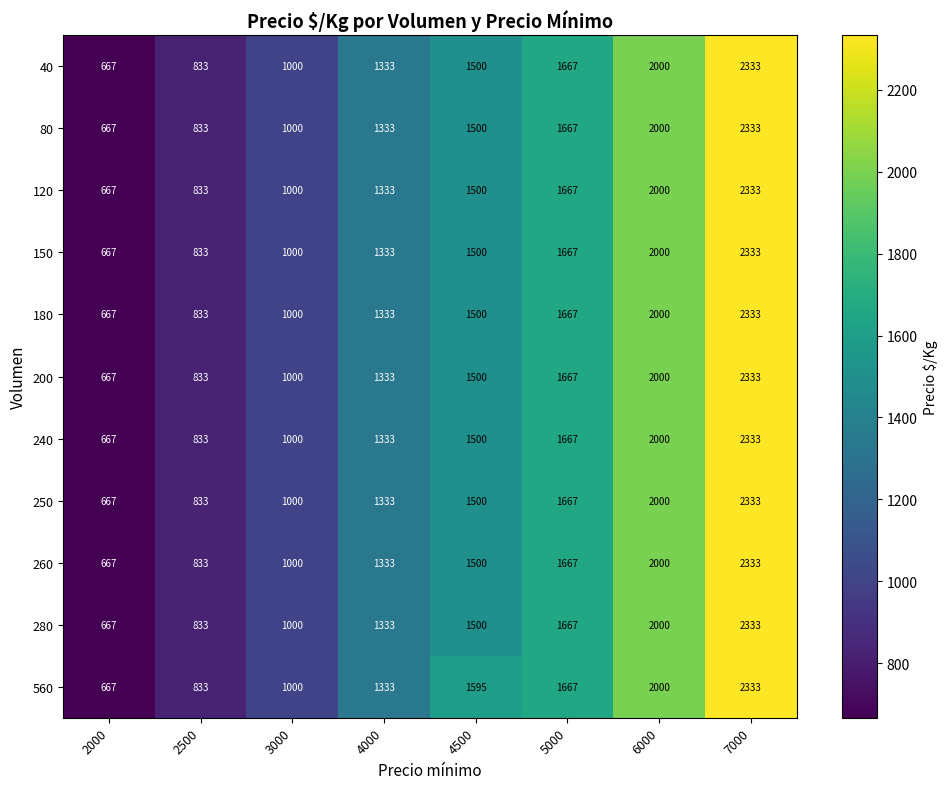

The 80 series shows 2394 at 4500. True or false?

False